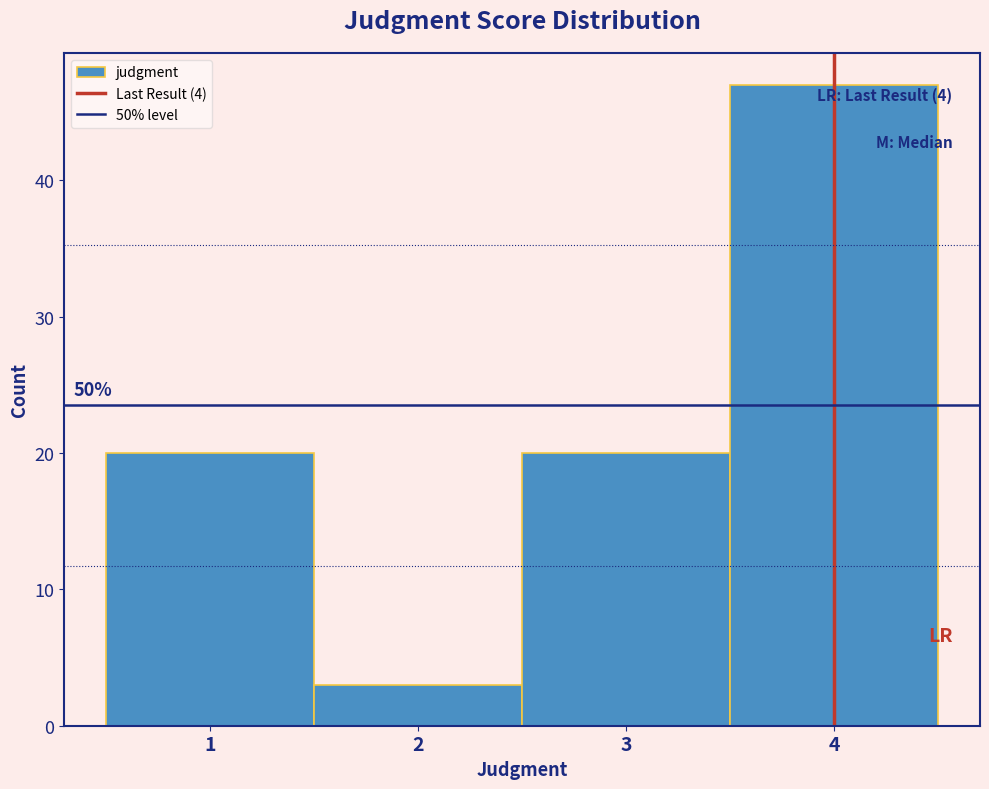

Which range on the x-axis has the tallest bar?

3.5 to 4.5